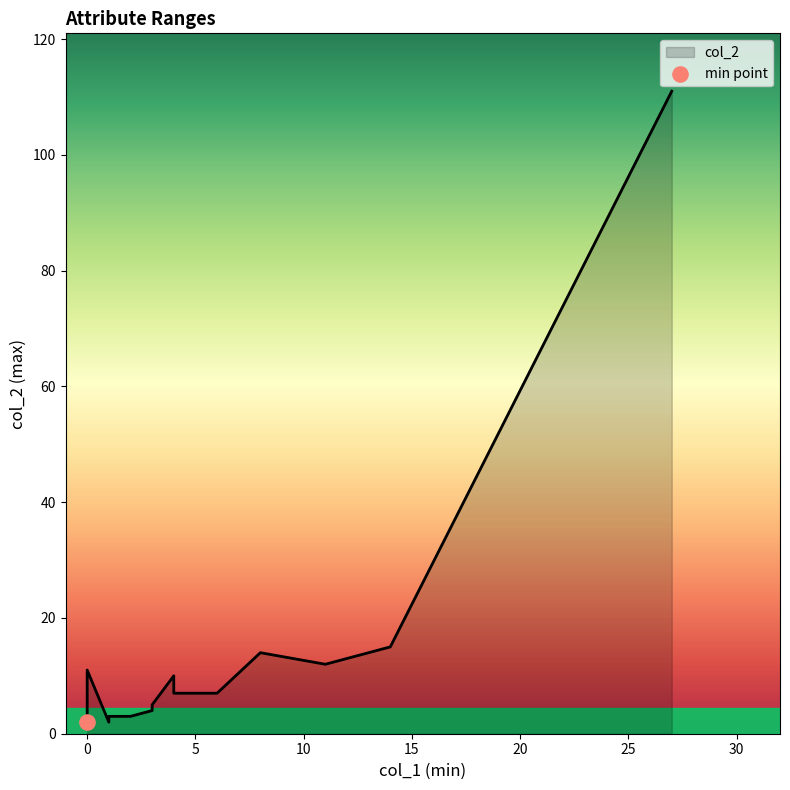

Which series reaches the maximum Y coordinate?

col_2